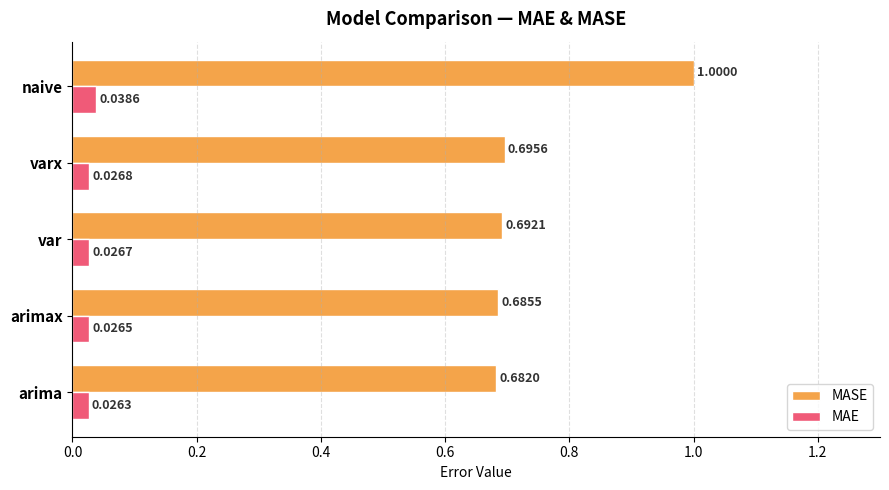

List the series in order of their peak value, highest first.

MASE, MAE